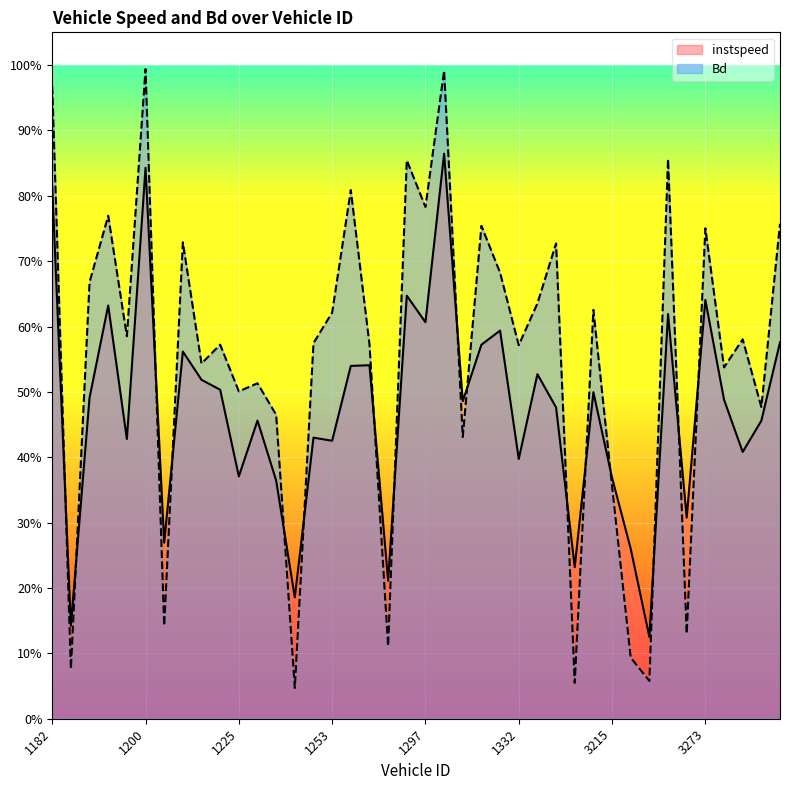

Which series has the largest range (max minus min)?

Bd